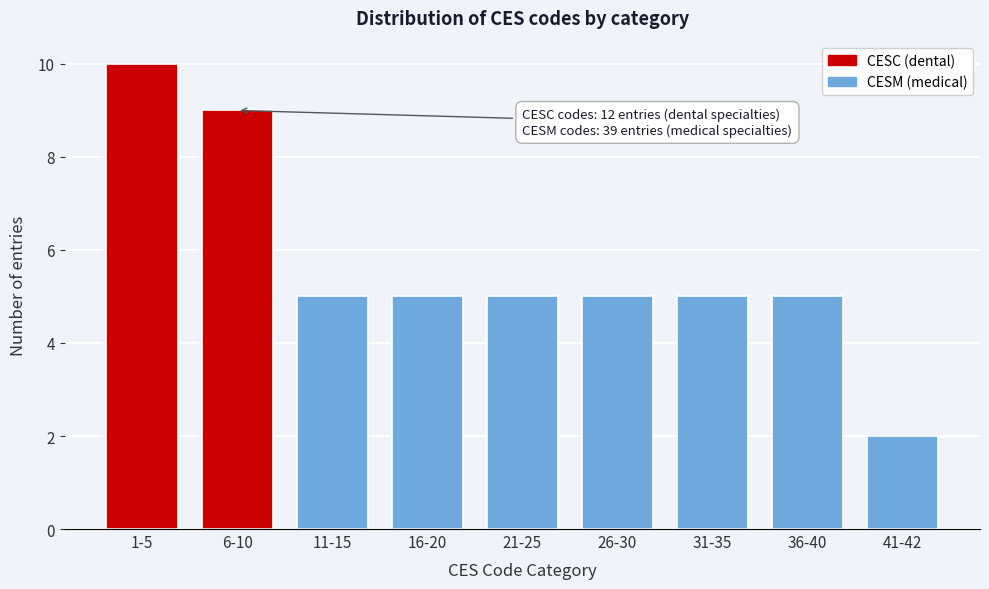

Reading left to right, extract all data points from this chart.

1-5=10	6-10=9	11-15=5	16-20=5	21-25=5	26-30=5	31-35=5	36-40=5	41-42=2